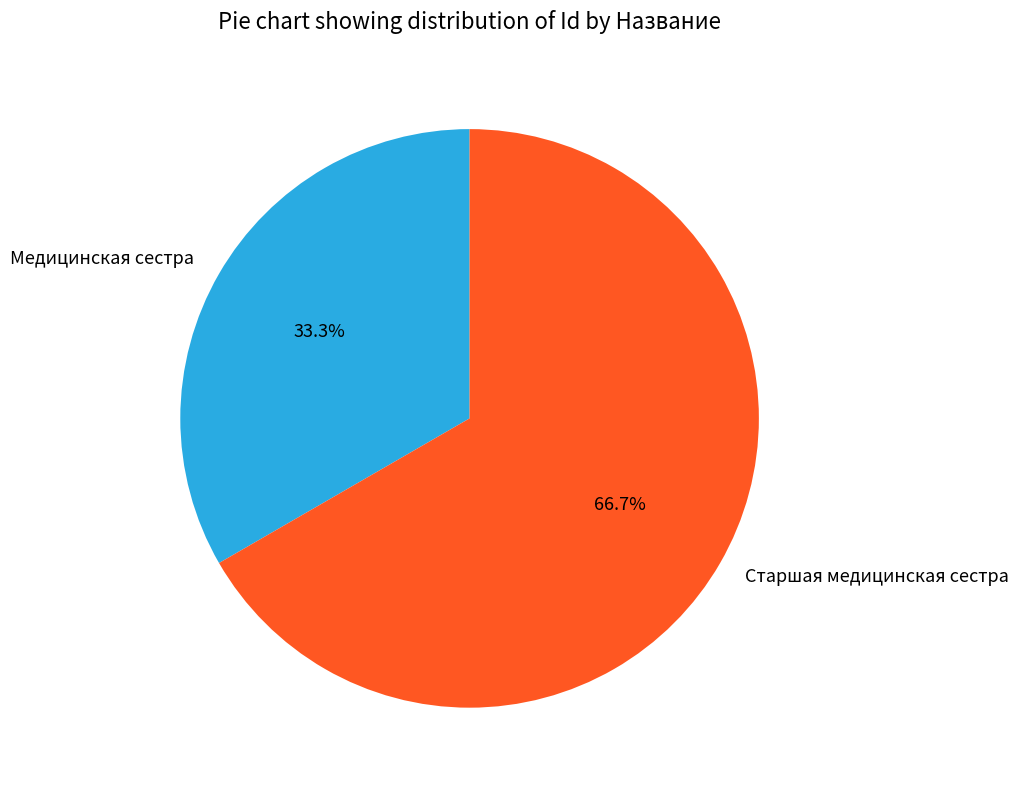

How many segments does this pie chart have?

2